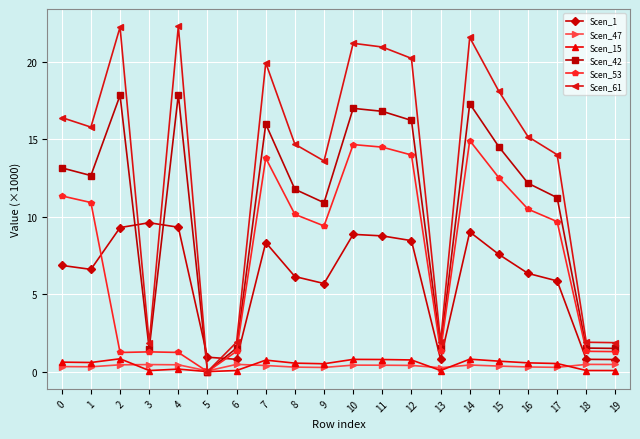

Which category has the highest value in the Scen_1 series?

3